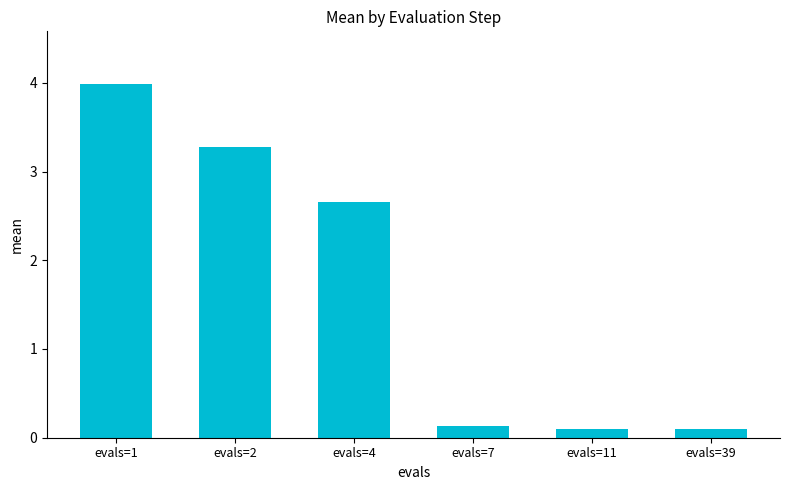

Is it true that the value at evals=39 is 0.1?

True